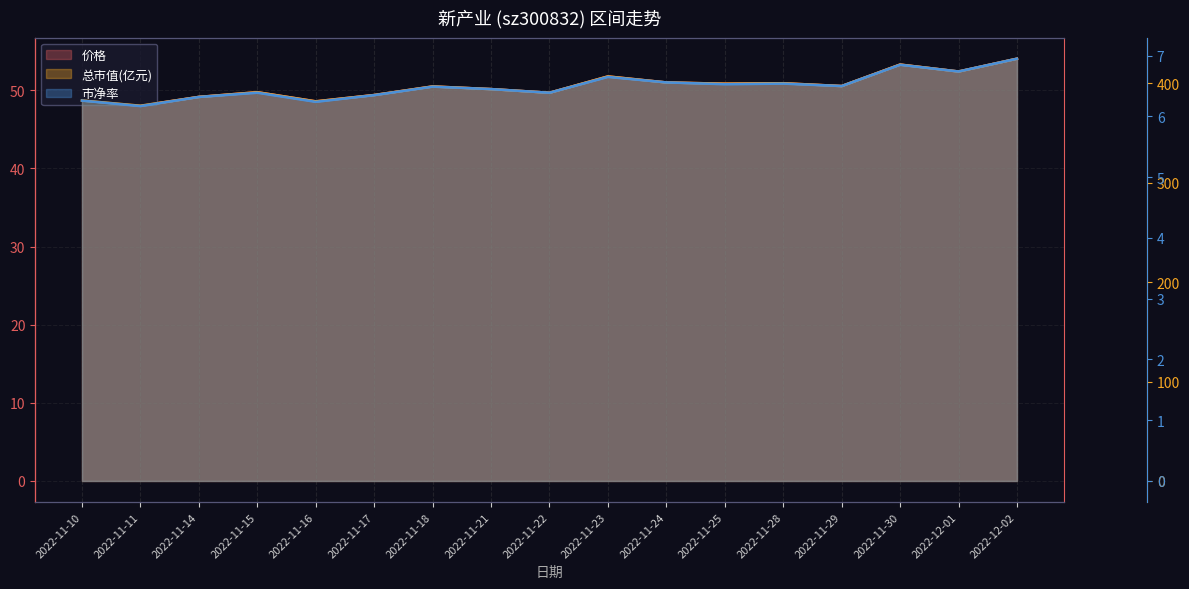

List the labels in order of 总市值(亿元) value, smallest first.

2022-11-11, 2022-11-16, 2022-11-10, 2022-11-14, 2022-11-17, 2022-11-22, 2022-11-15, 2022-11-21, 2022-11-18, 2022-11-29, 2022-11-25, 2022-11-28, 2022-11-24, 2022-11-23, 2022-12-01, 2022-11-30, 2022-12-02